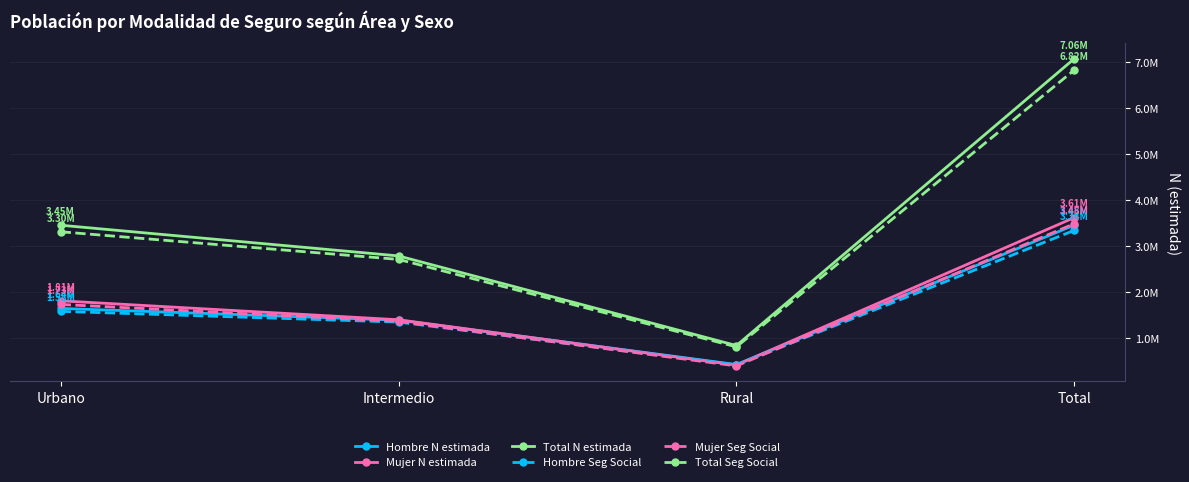

Is it true that Hombre N estimada equals 1386037 at Intermedio?

True